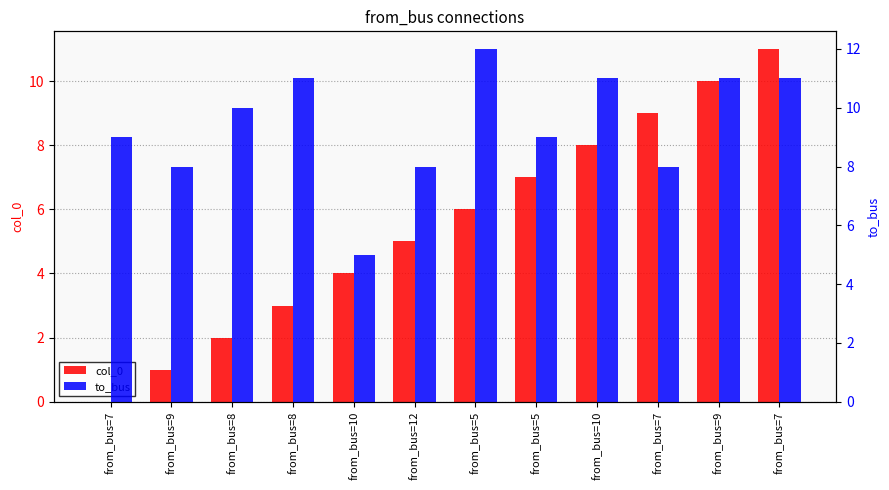

What is the label of the 6th bar from the left?

from_bus=12